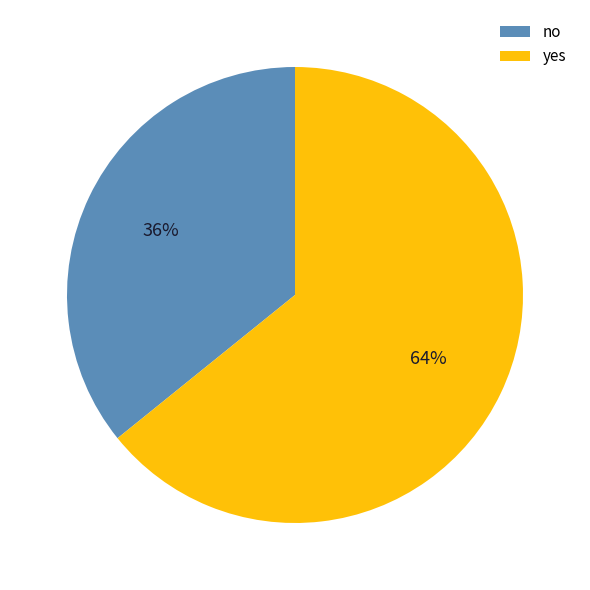

How many slices are in this pie chart?

2